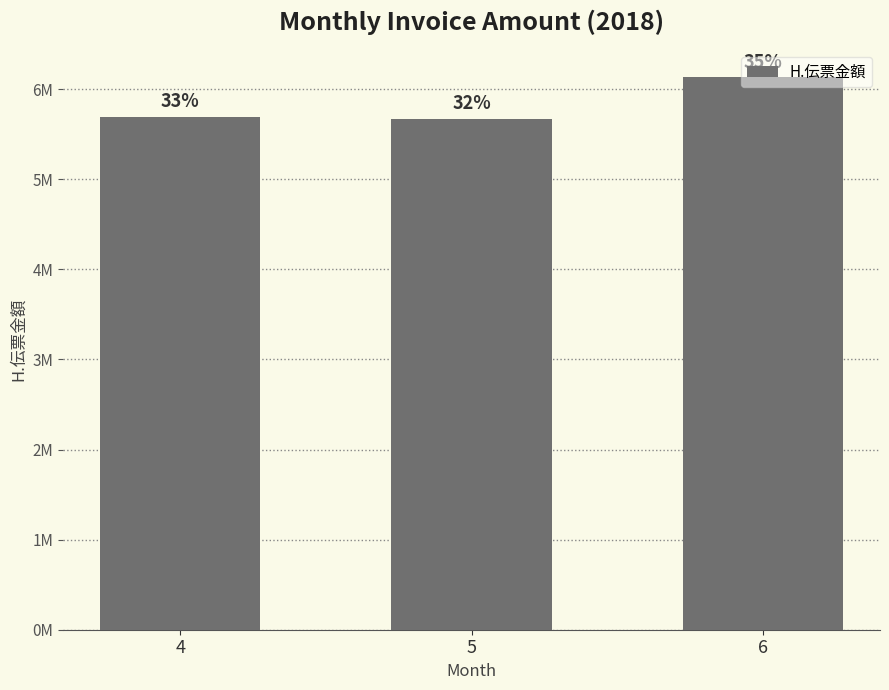

How many values are below 5693856?

1